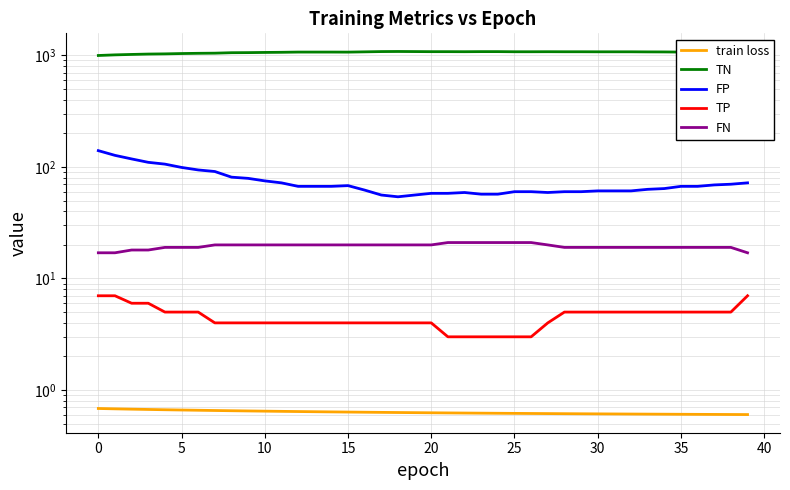

How many interior local valleys does the TN series have?

2